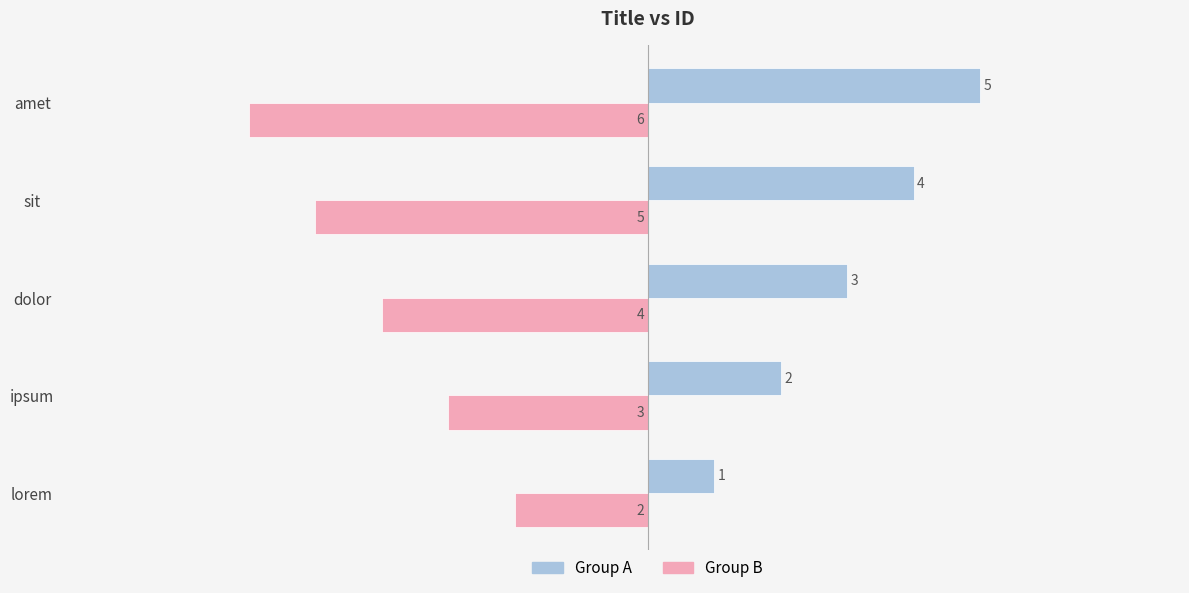

Is the value of Group A at amet greater than the value of Group B at lorem?

Yes